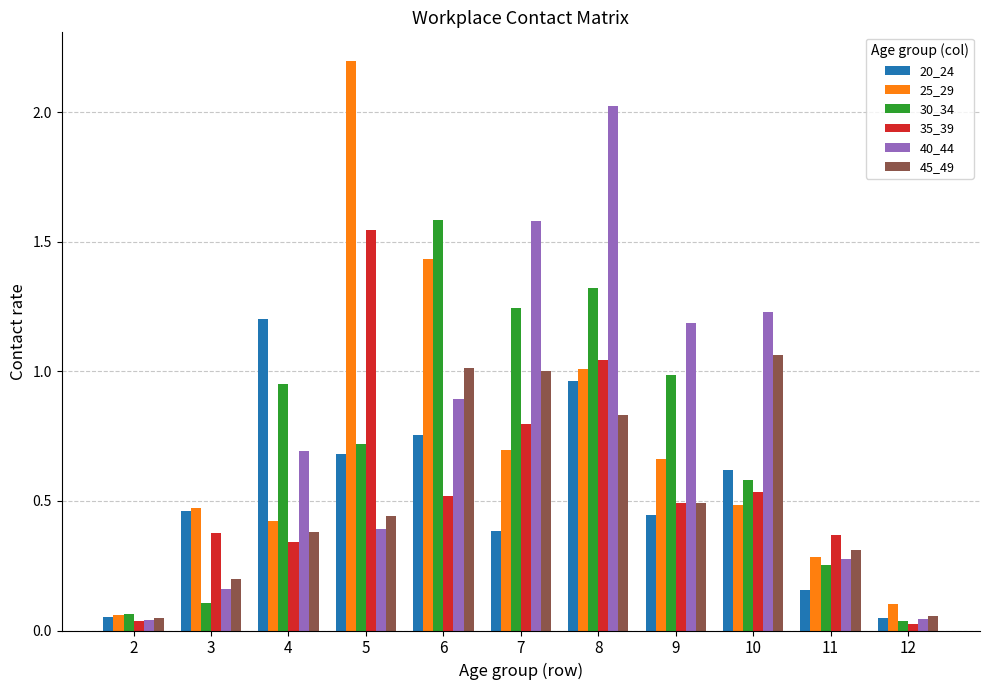

What is the highest value of the 30_34 series?

1.6